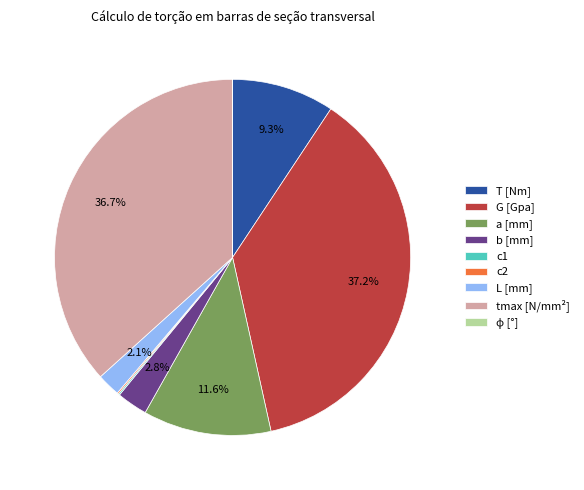

Is it true that a [mm] is 12% of the pie?

True